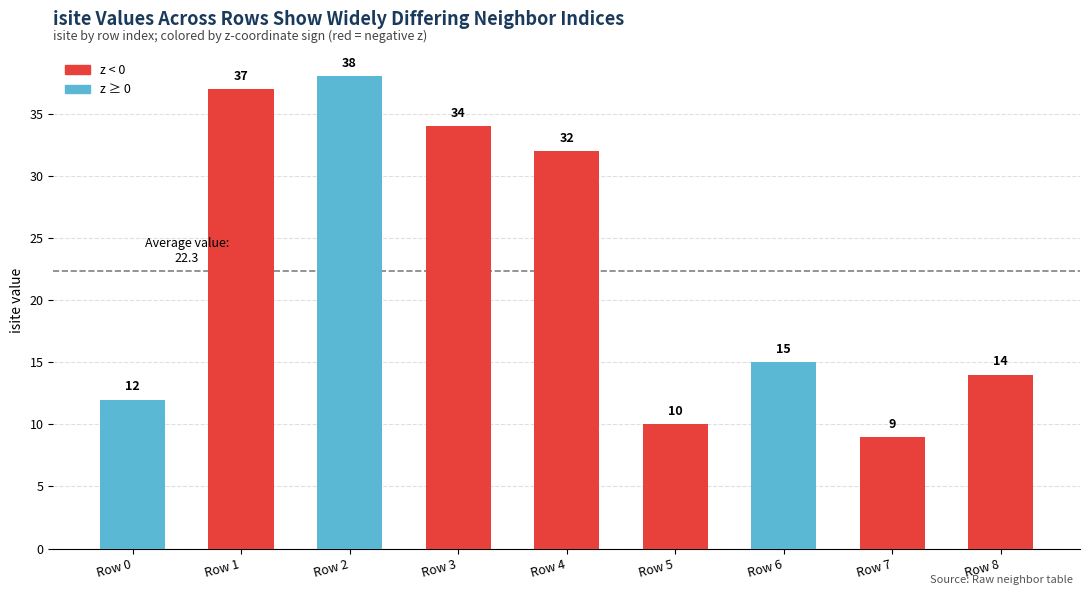

What is the average value?

22